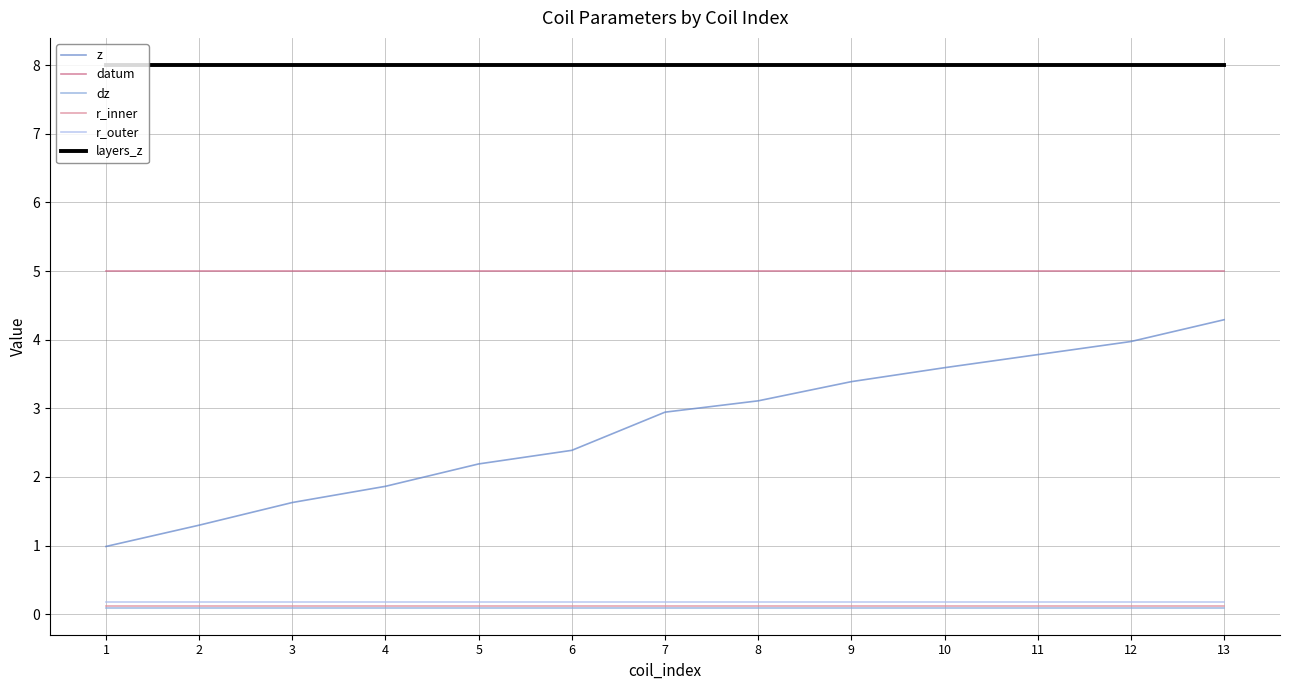

Is this an area chart (filled region under the line)?

No